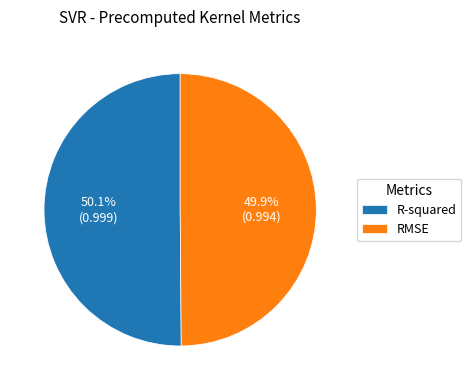

Does any single category account for the majority?

Yes